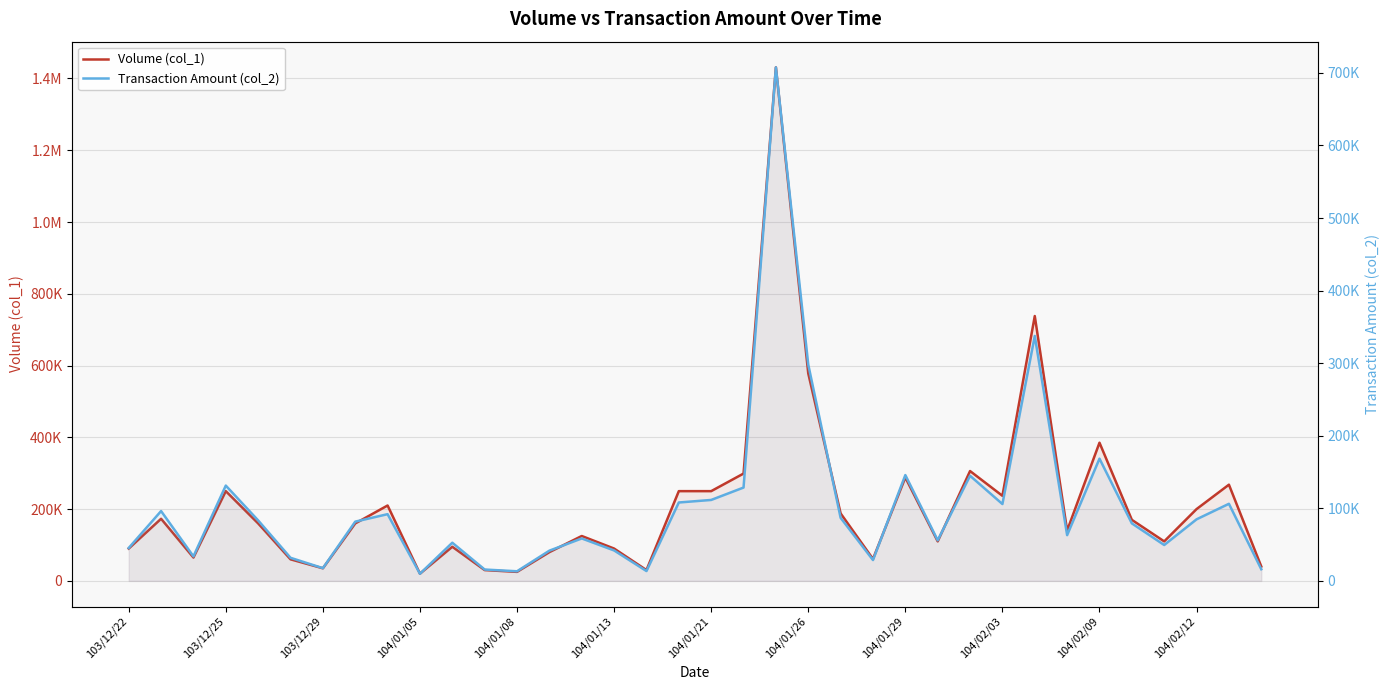

Which series has the largest total across all categories?

Volume (col_1)